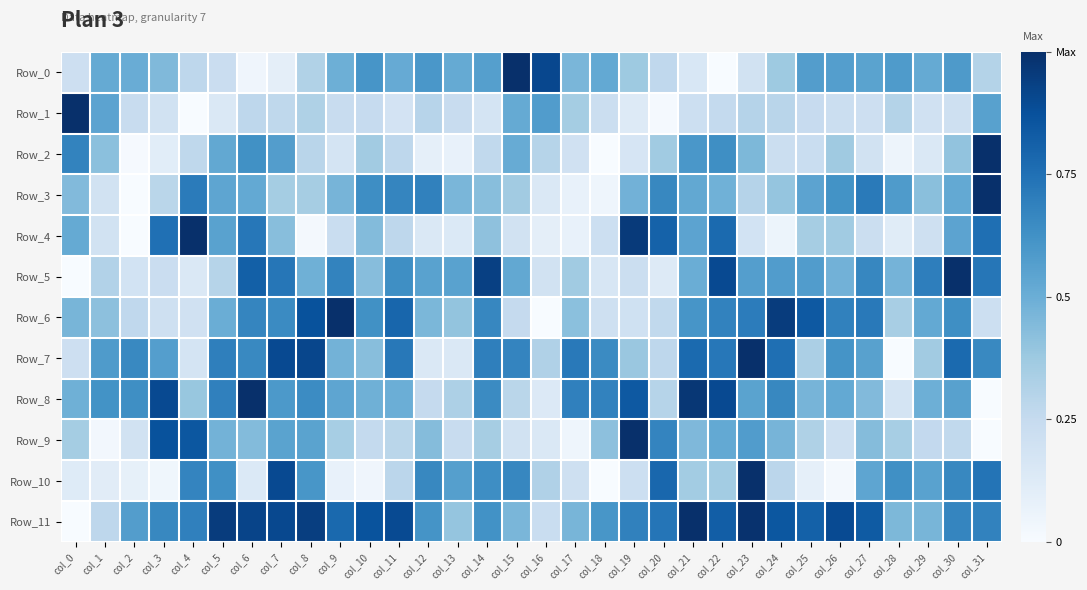

Which series has the largest range (max minus min)?

Row_1